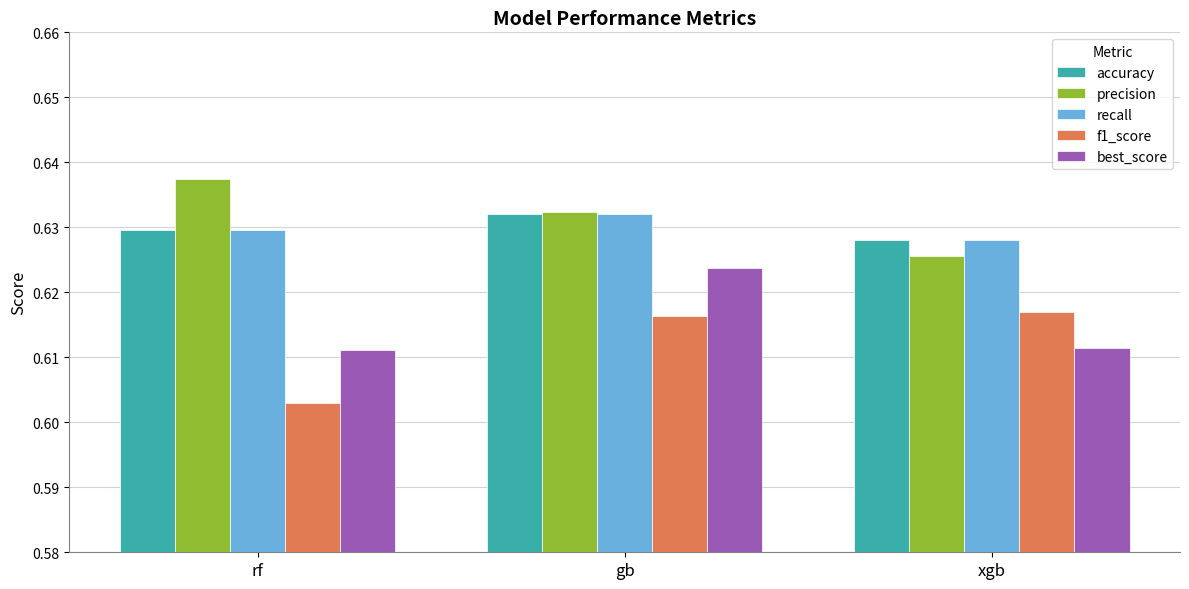

What is the sum of the precision values at gb and rf?

1.3